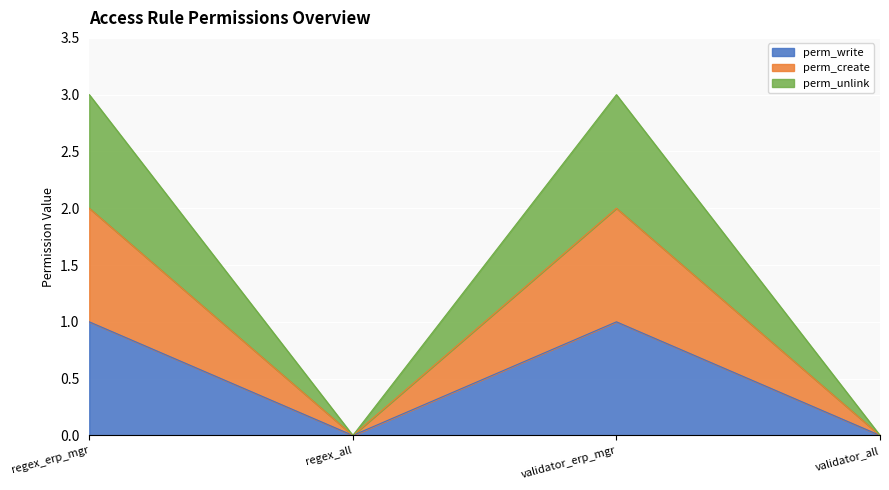

Count the number of categories in the chart.

4